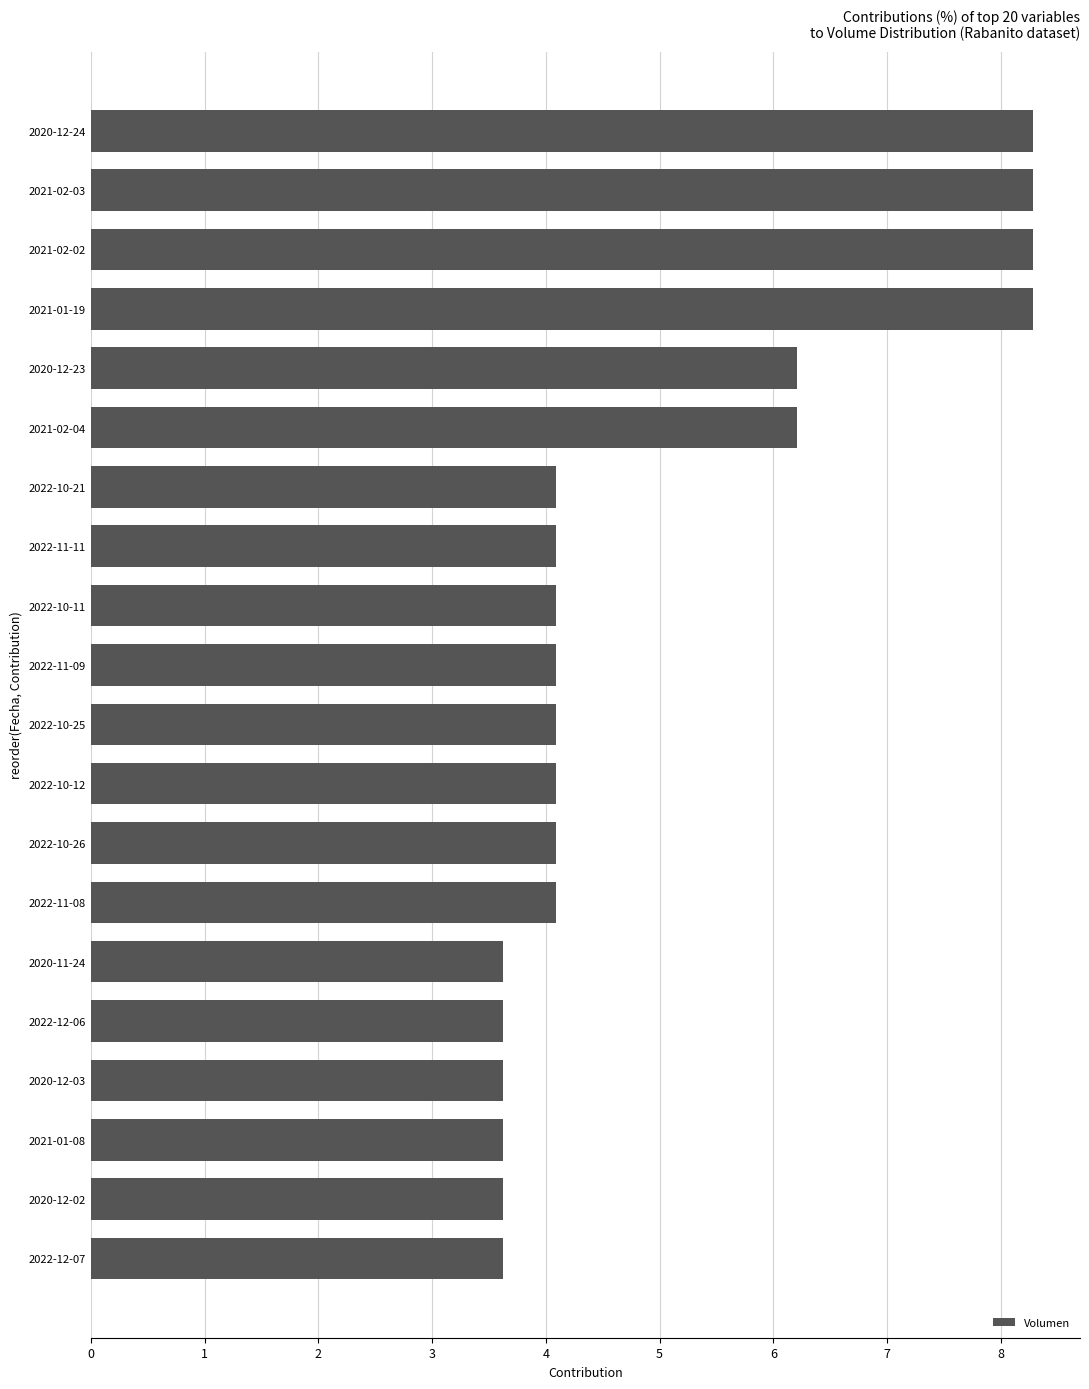

What is the sum of all values?

100.0